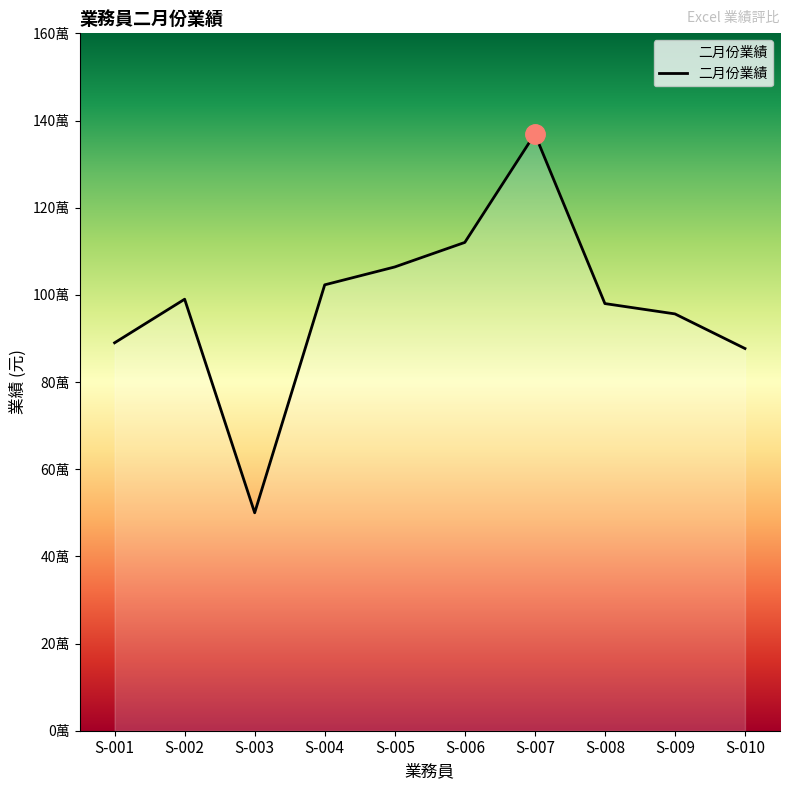

Does the chart have visible grid lines?

No